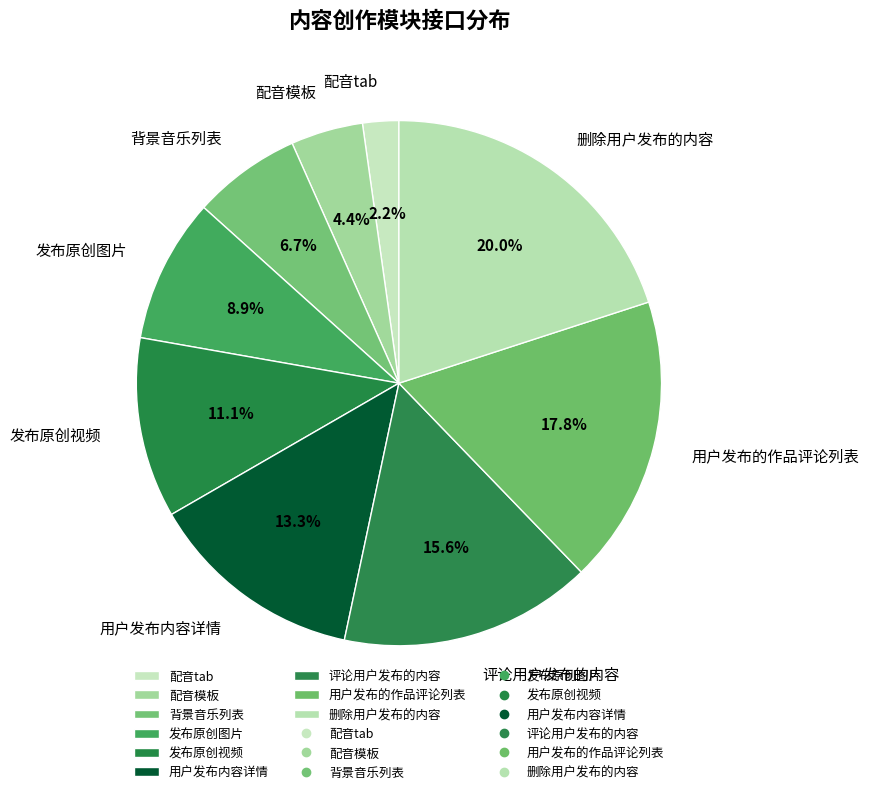

To the nearest percent, what is the combined percentage of 用户发布内容详情 and 背景音乐列表?

20%